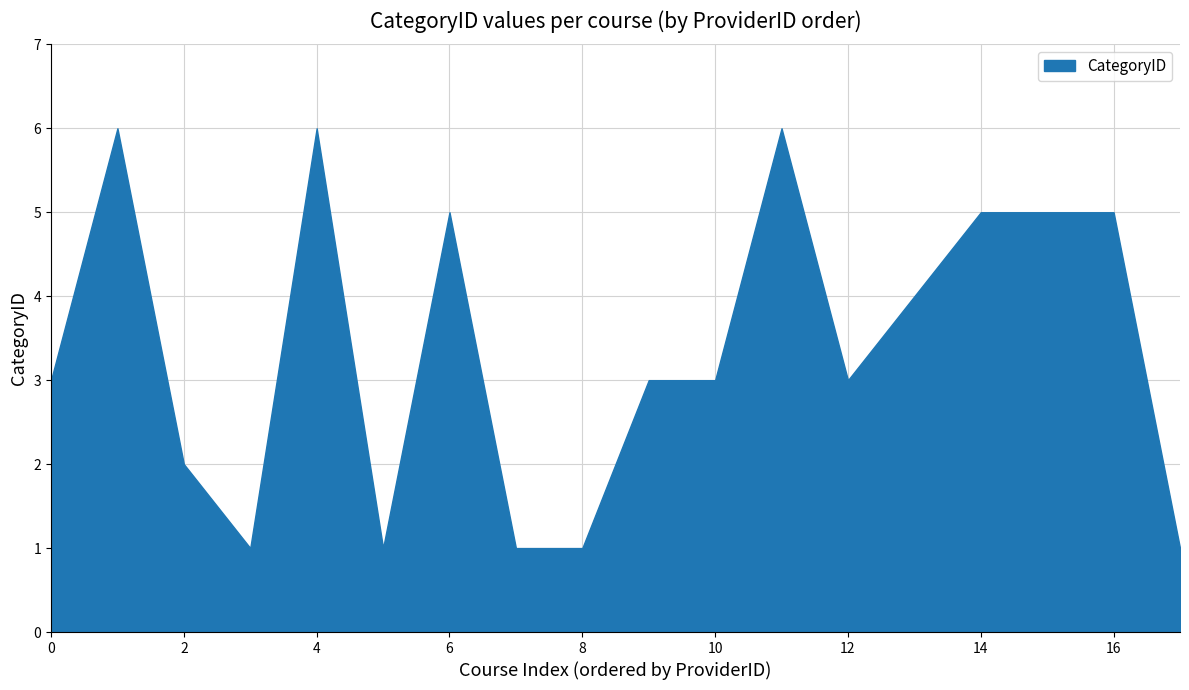

What is the minimum value shown in the chart?

1